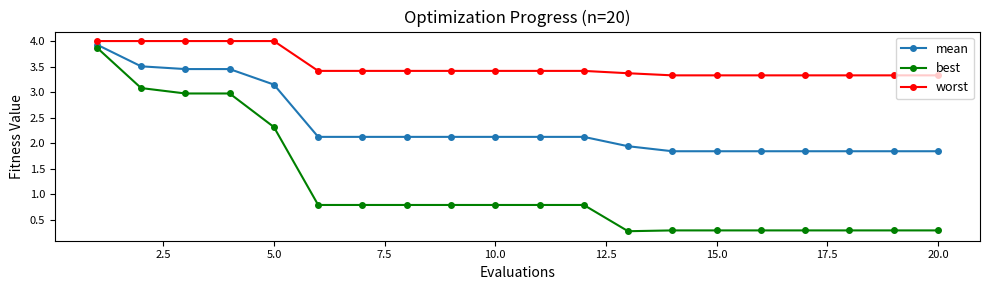

What is the value of the mean point at the 18th from the left?

1.8